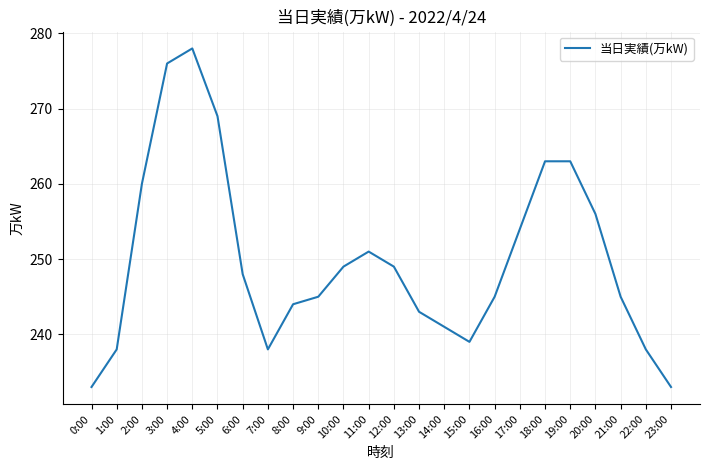

Which category has the highest value across all series?

4:00